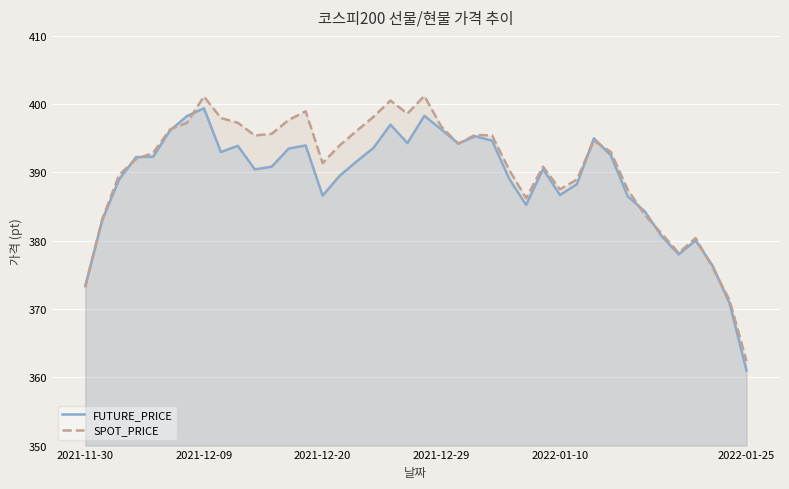

What is the difference between the highest and lowest values at 15?

4.4